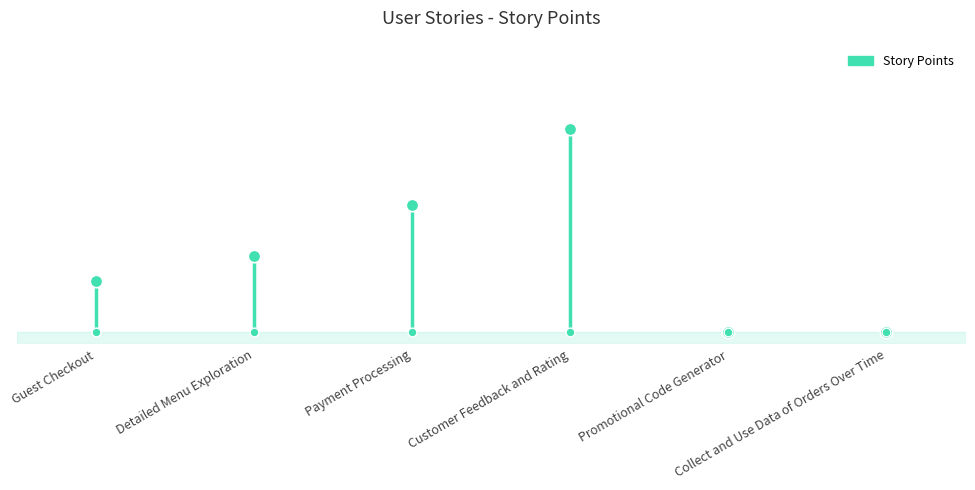

What is the change in value from Payment Processing to Promotional Code Generator?

-5